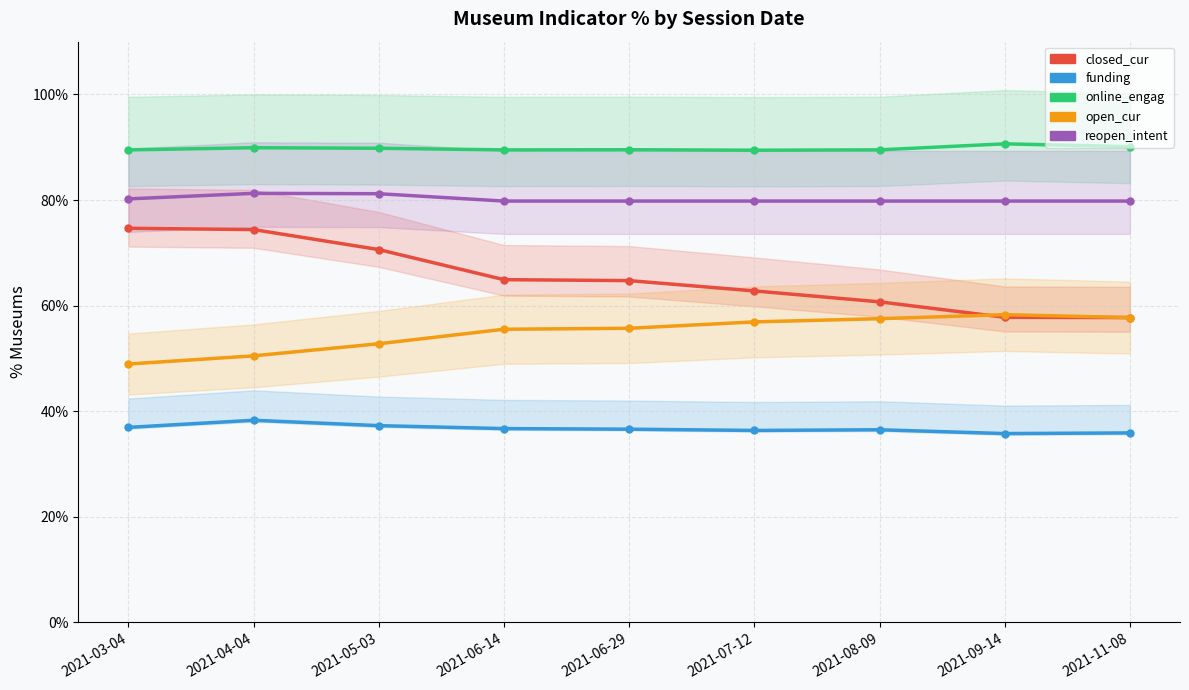

The online_engag series shows 122.9 at 2021-06-29. True or false?

False